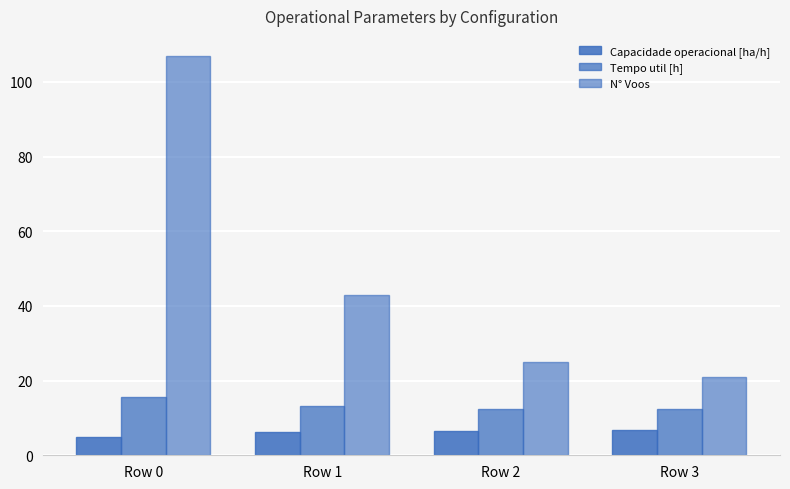

What is the total value across all series at Row 2?

44.1